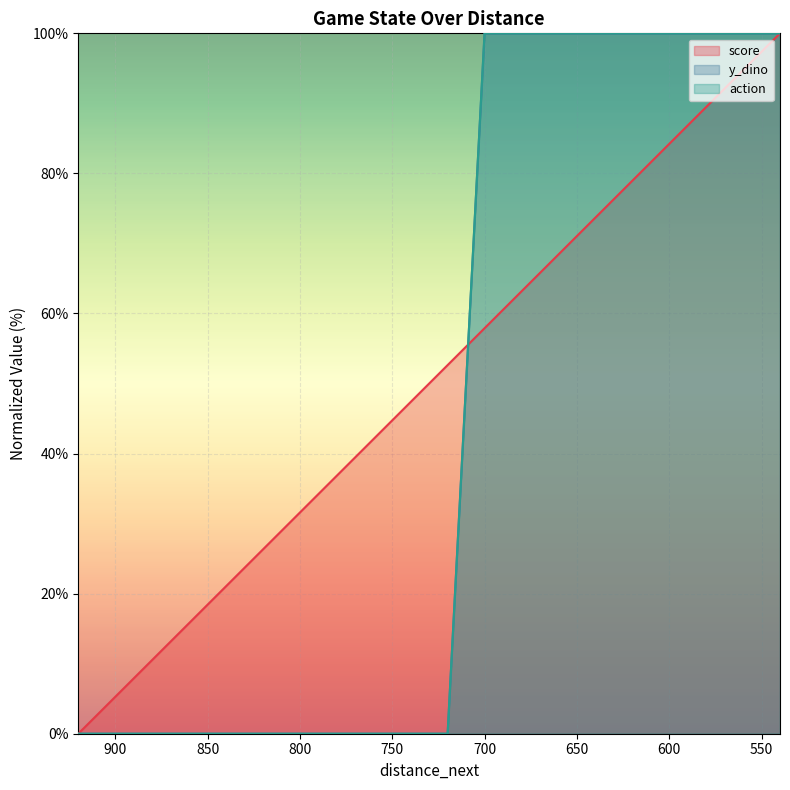

Between which two adjacent categories do y_dino and score first intersect?

720 and 700